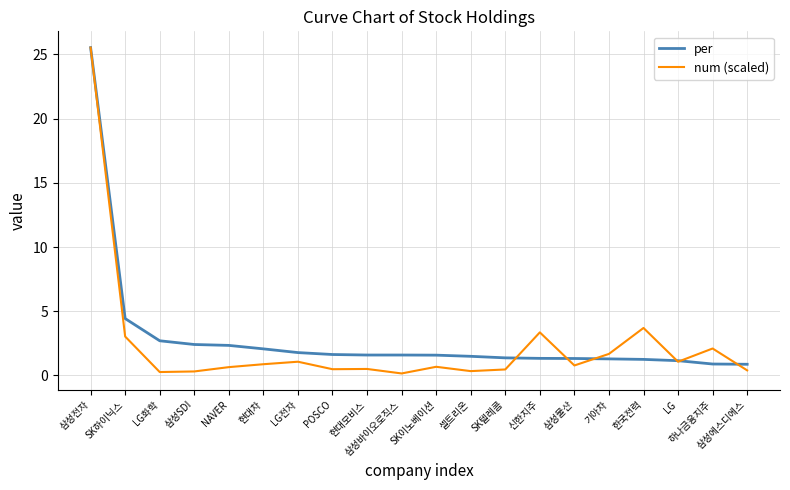

Rank the series at 한국전력 from lowest to highest value.

per, num (scaled)